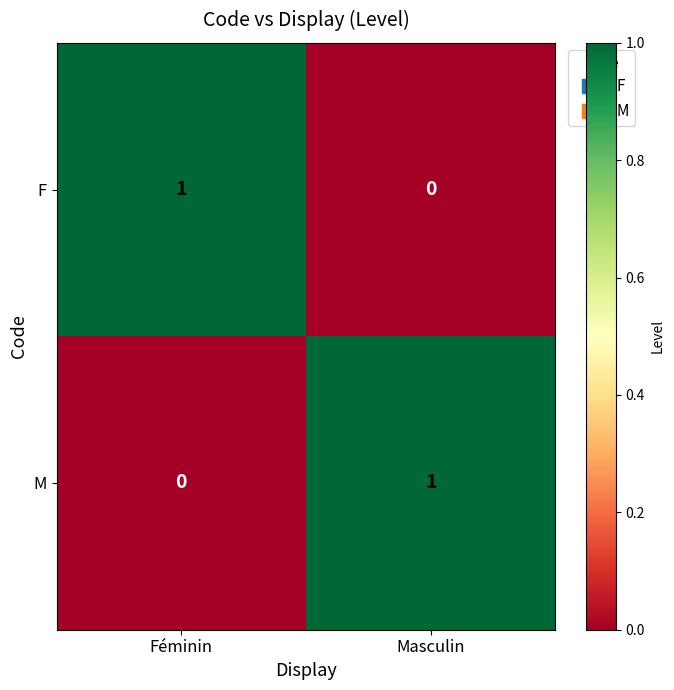

At which label is F closest to 0?

Masculin